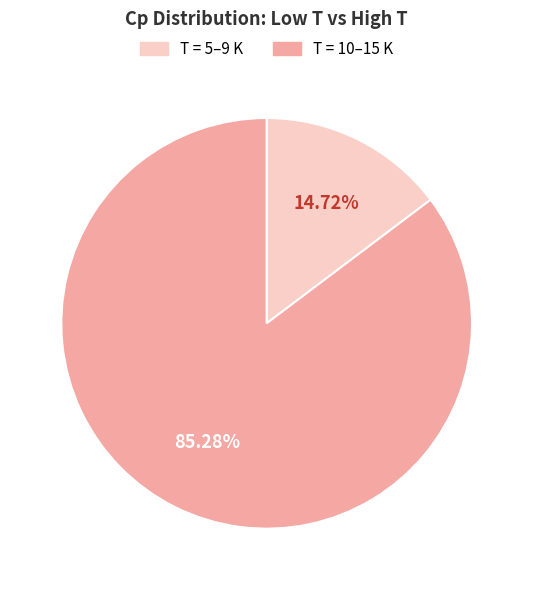

Does any single category account for the majority?

Yes